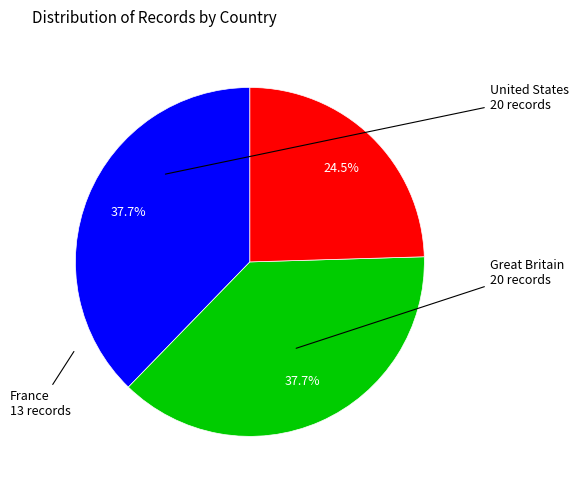

Does any single category account for the majority?

No